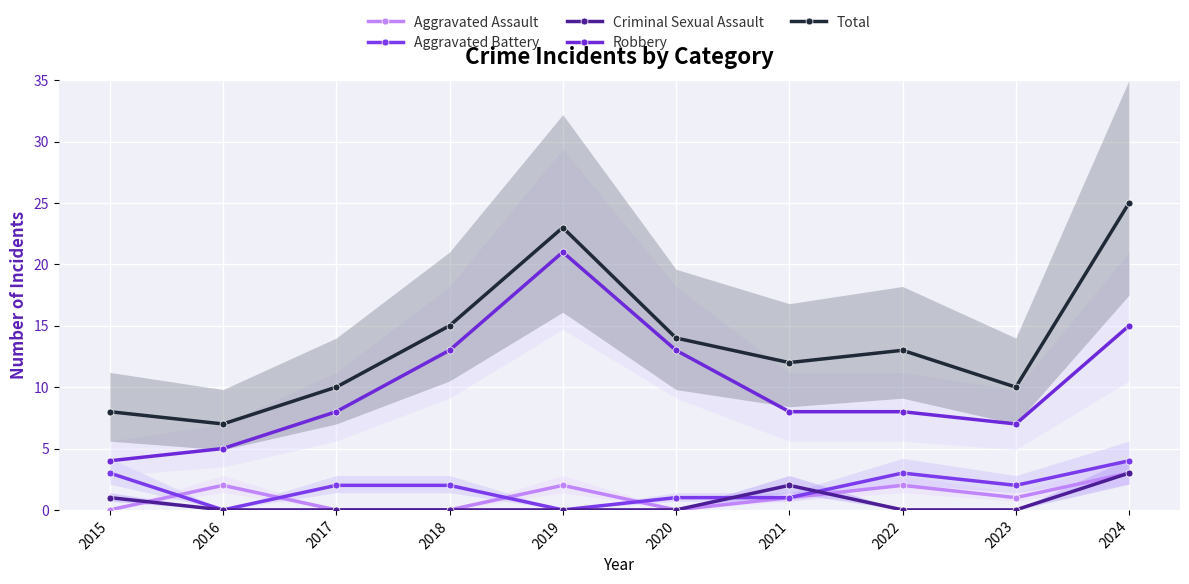

True or false: Robbery and Aggravated Battery cross at least once.

False